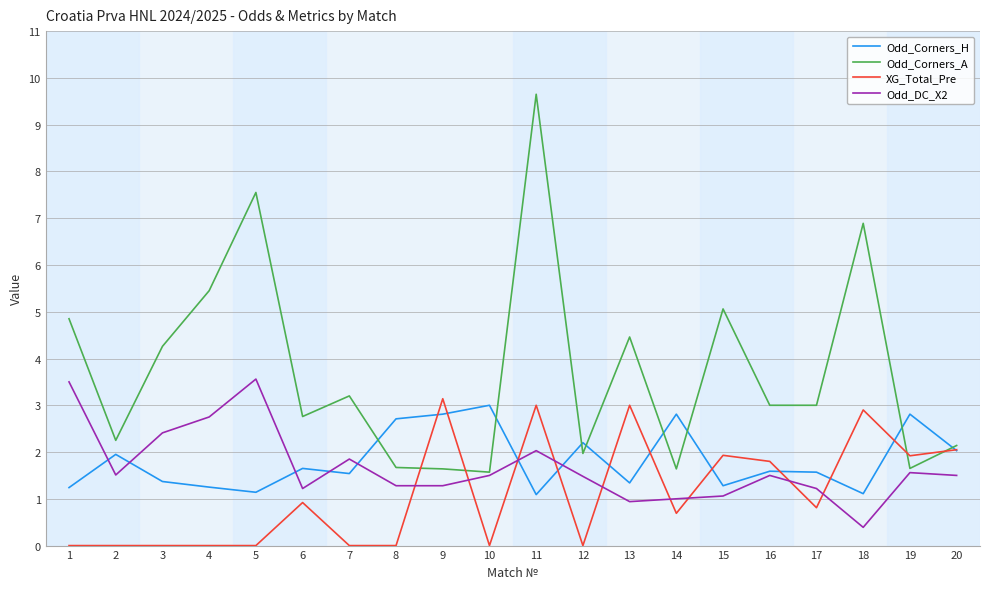

What is the maximum value for Odd_Corners_H?

3.0